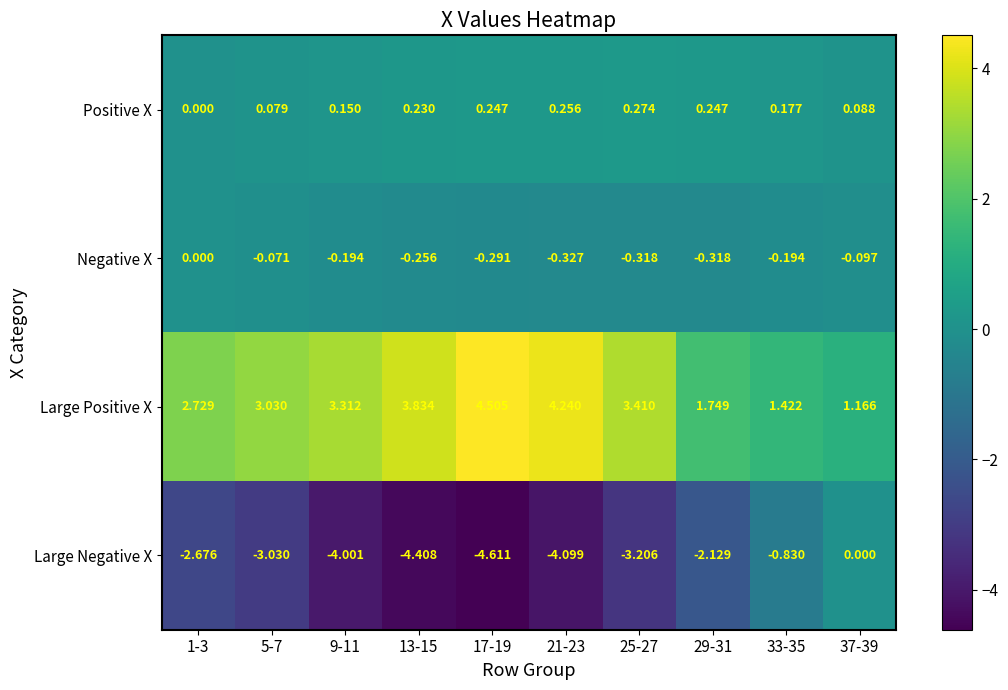

Which series has the largest total across all categories?

Large Positive X